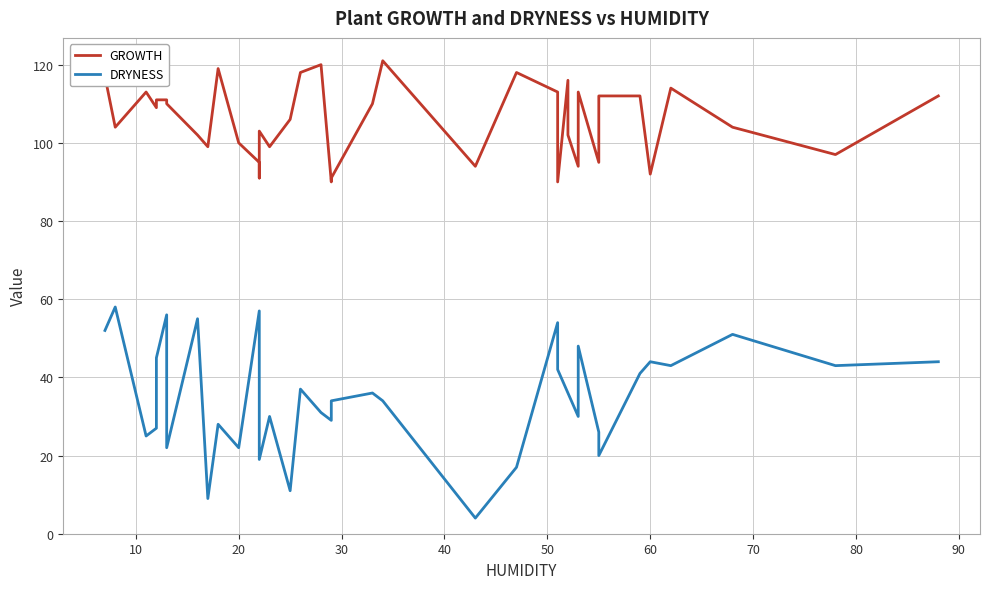

True or false: DRYNESS and GROWTH intersect in this chart.

False